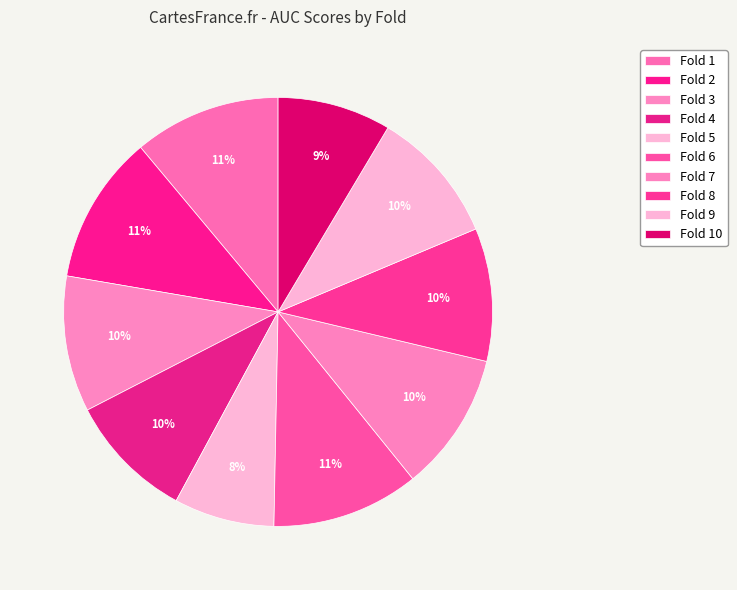

Combined, do Fold 5 and Fold 2 account for over 50%?

No